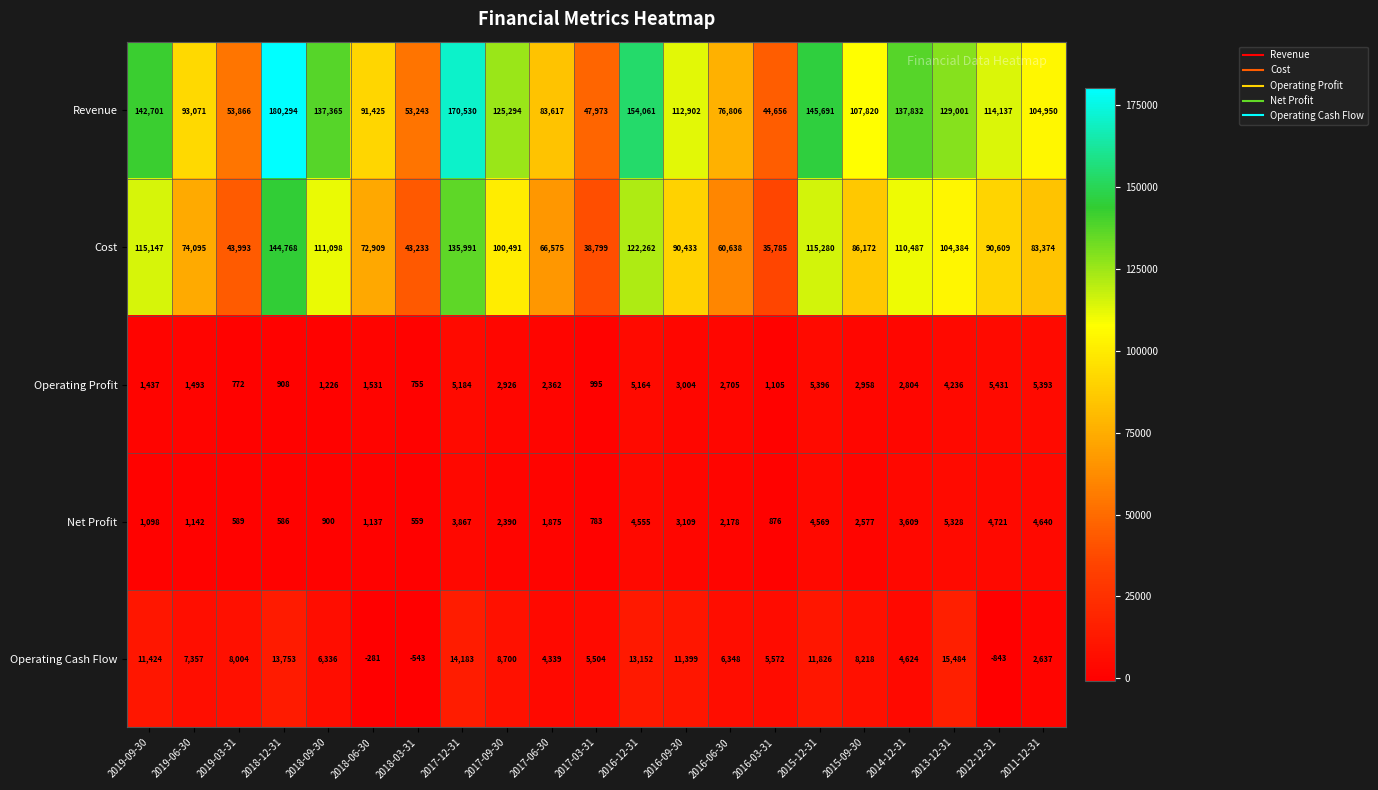

What is the total value across all series at 2014-12-31?

259356